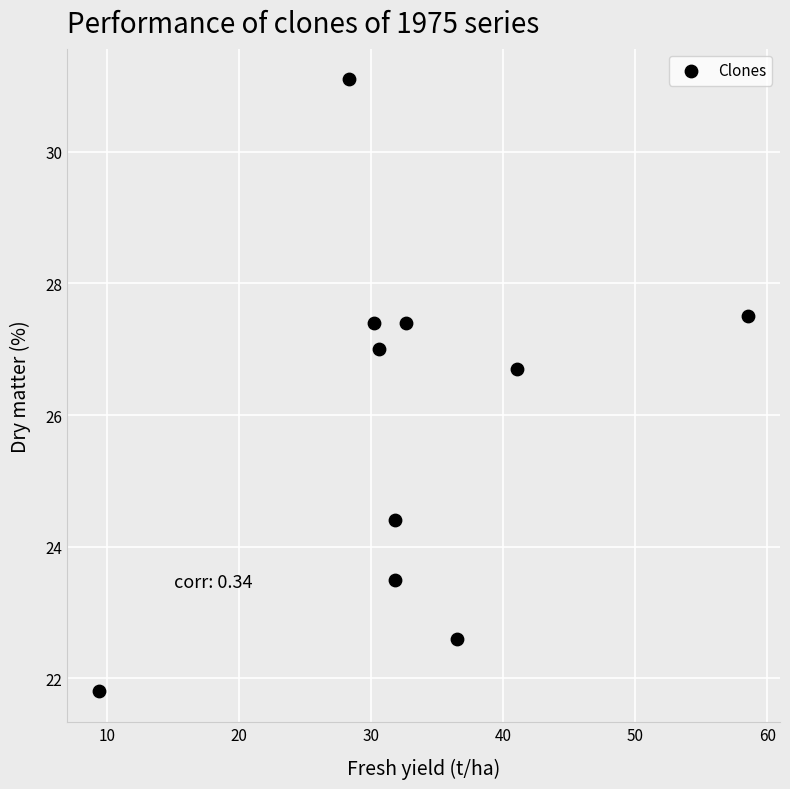

What is the average X value?

33.1